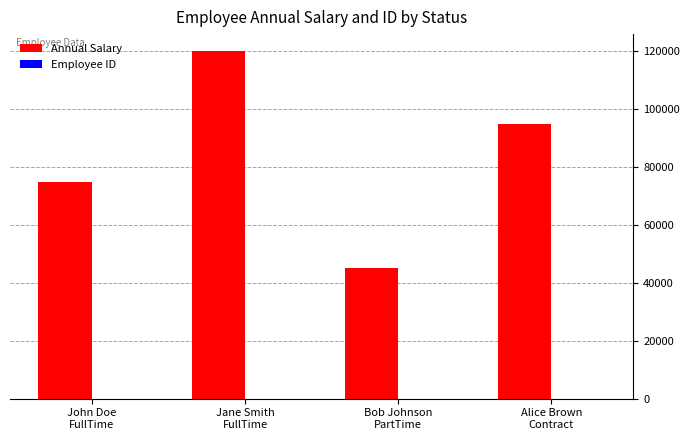

Which series has the largest total across all categories?

Annual Salary